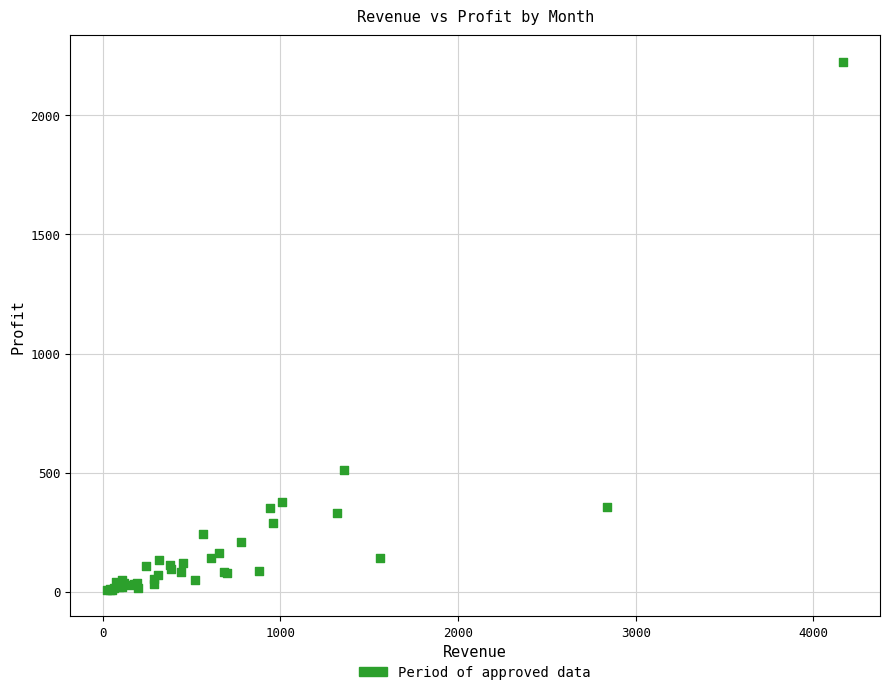

What Y value in the scatter plot is closest to 1116?

510